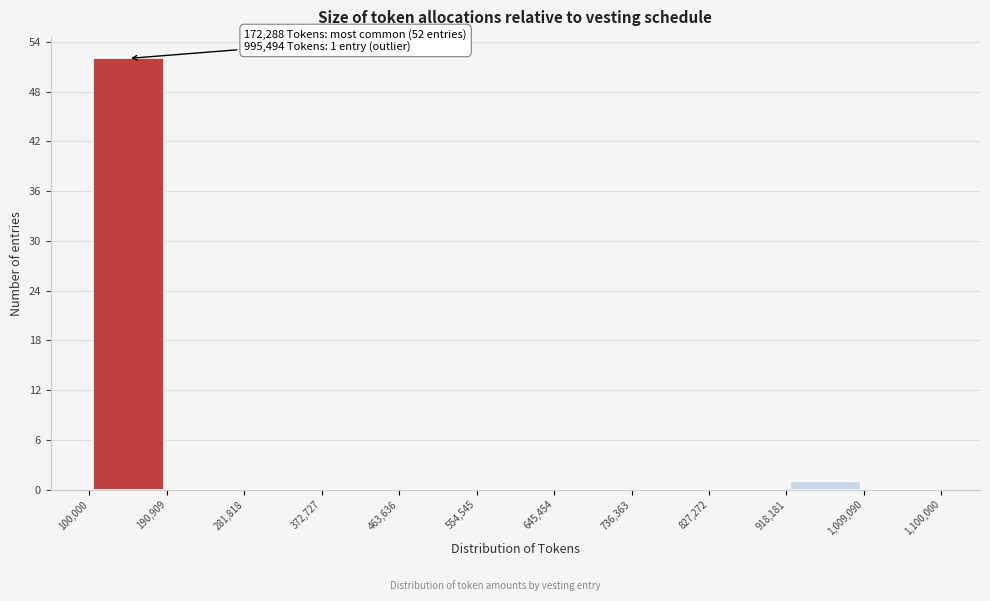

Over which range of the x-axis is the bar tallest?

100,000 to 190,909